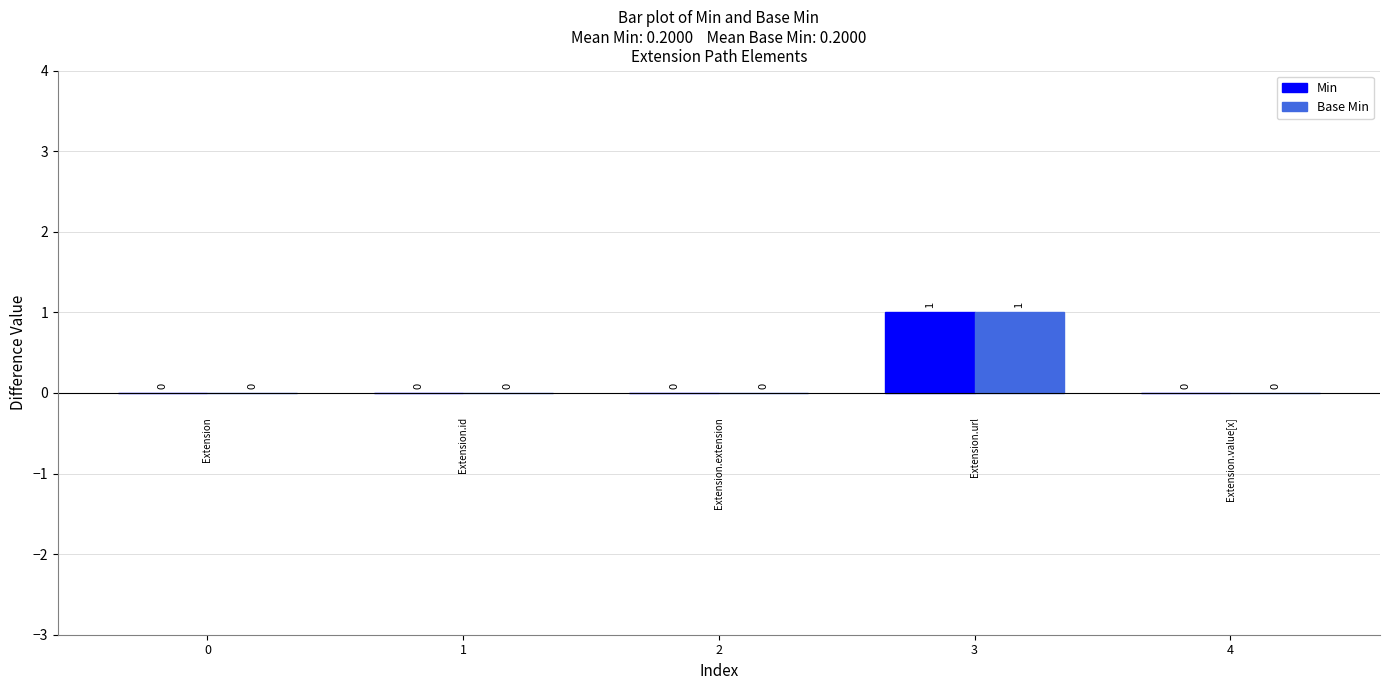

How many values in the Min series exceed 0?

1